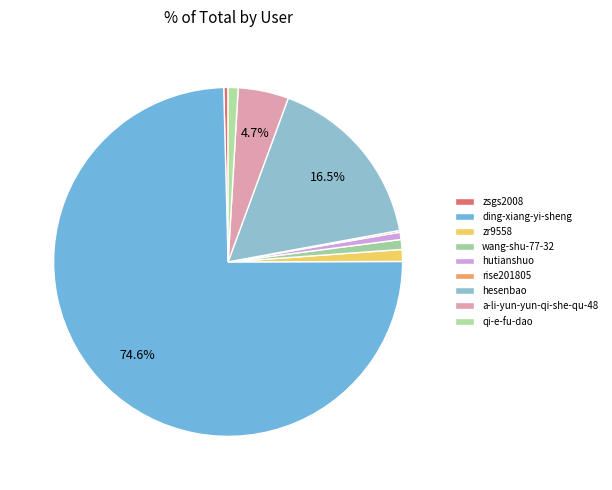

True or false: zr9558 accounts for 11% of the total.

False